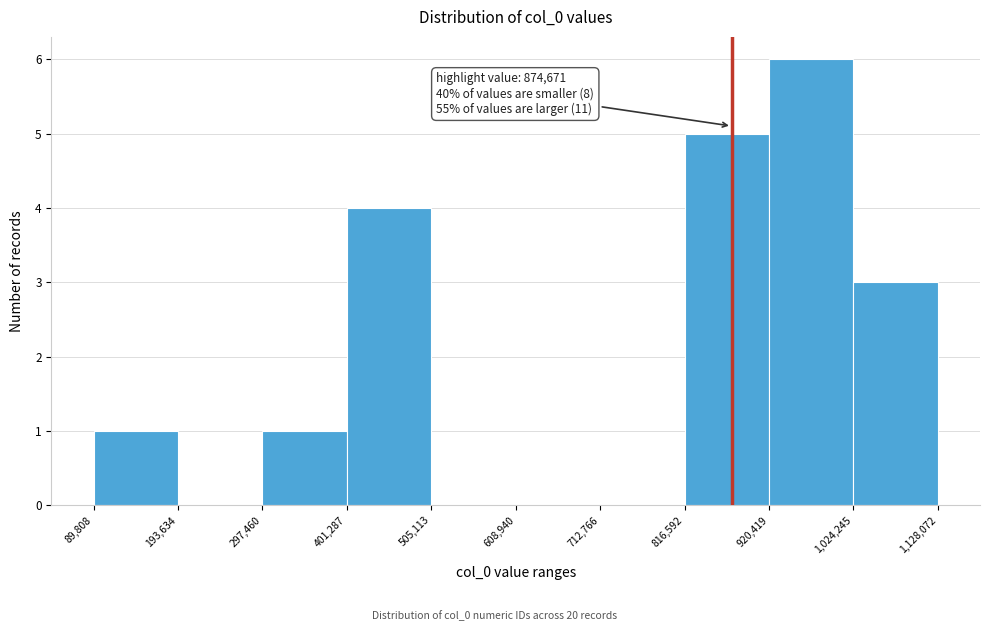

Which range on the x-axis has the tallest bar?

920,419 to 1,024,245